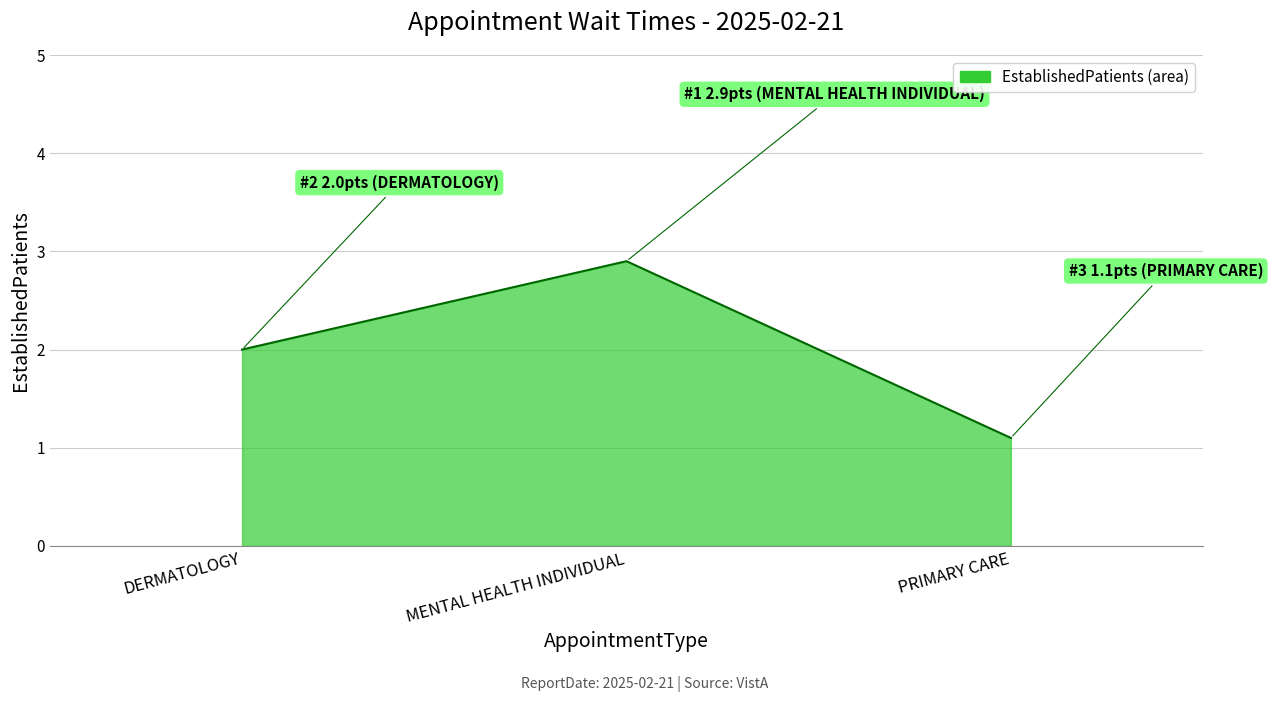

Which category has the highest value across all series?

MENTAL HEALTH INDIVIDUAL